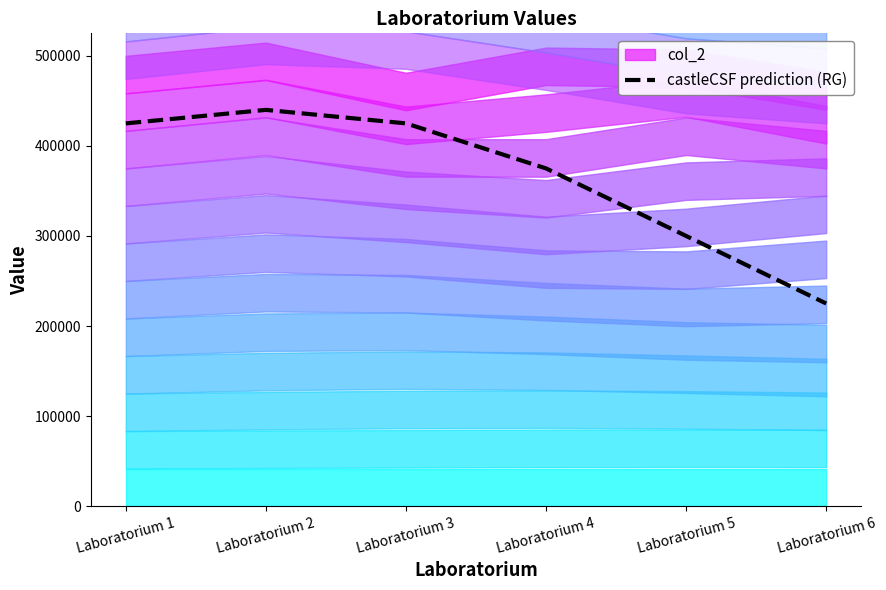

What is the minimum value shown in the chart?

225000